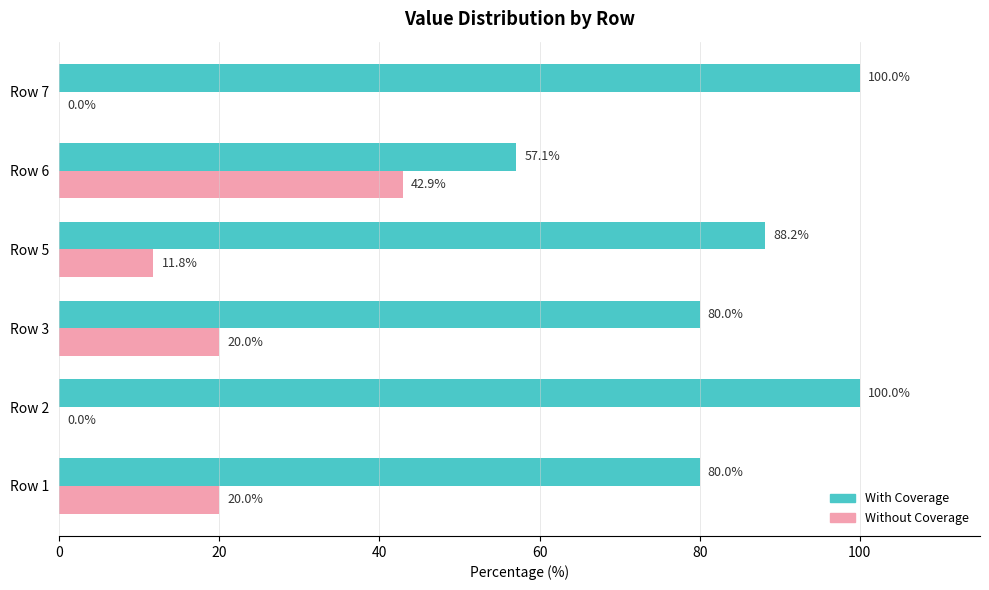

How many Without Coverage values are between 0 and 20?

5